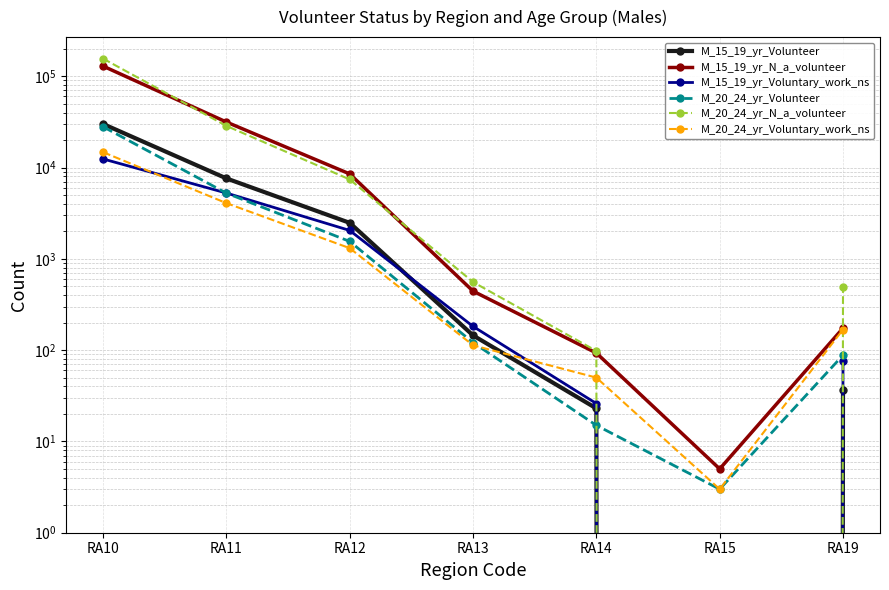

Which series has the largest total across all categories?

M_20_24_yr_N_a_volunteer